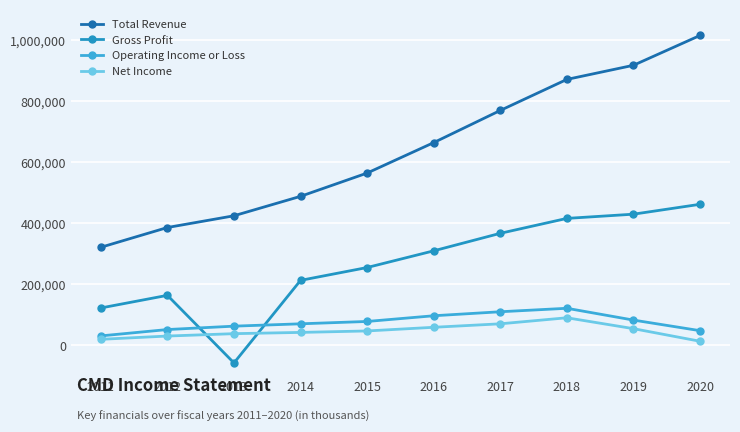

Which series has the widest spread of values?

Total Revenue